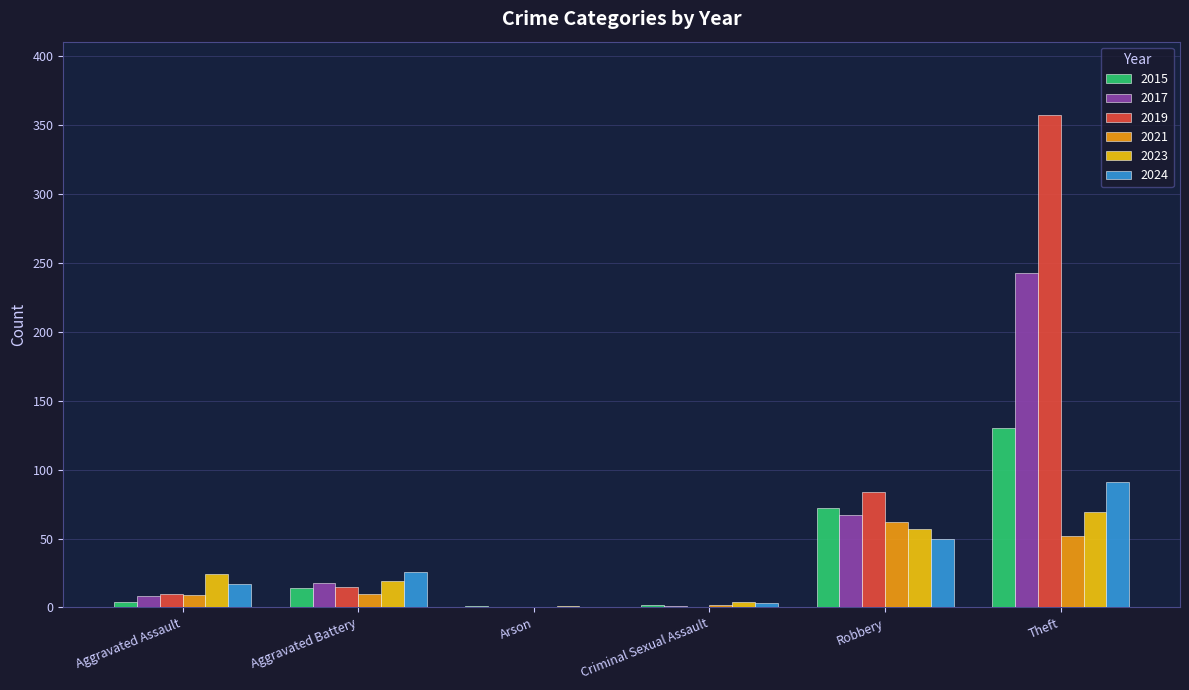

Are the bars horizontal?

No